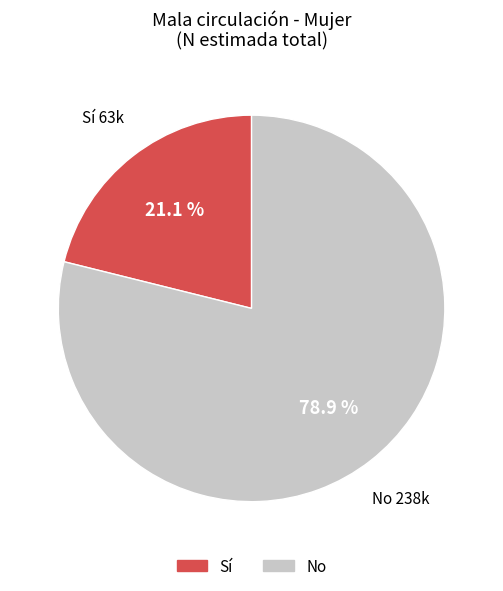

Does any single category account for the majority?

Yes